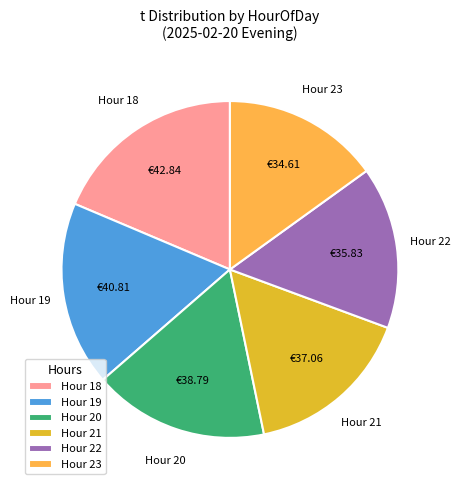

Is there a majority slice in this chart?

No